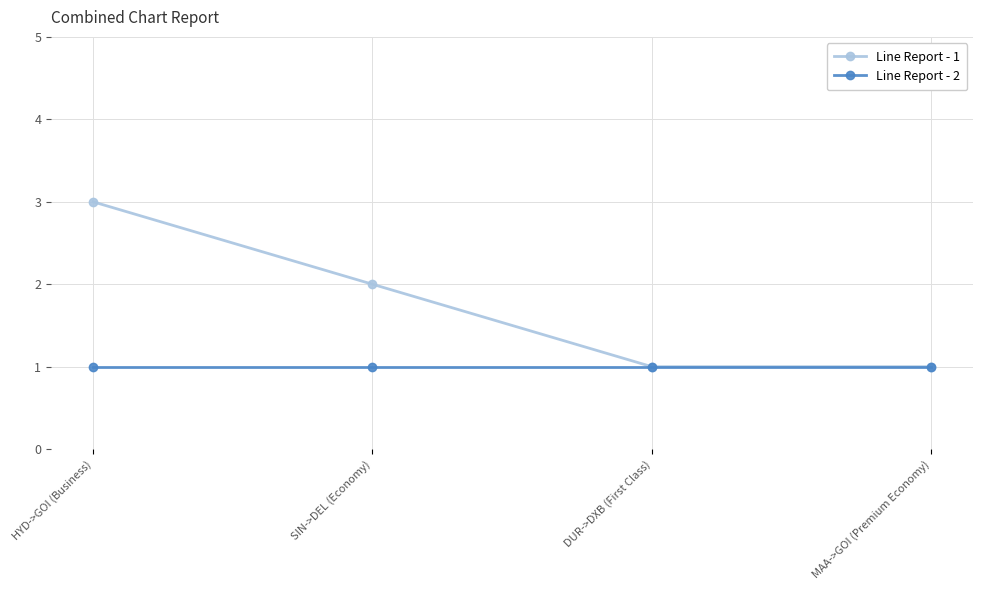

The Line Report - 2 series shows 1 at MAA->GOI (Premium Economy). True or false?

True